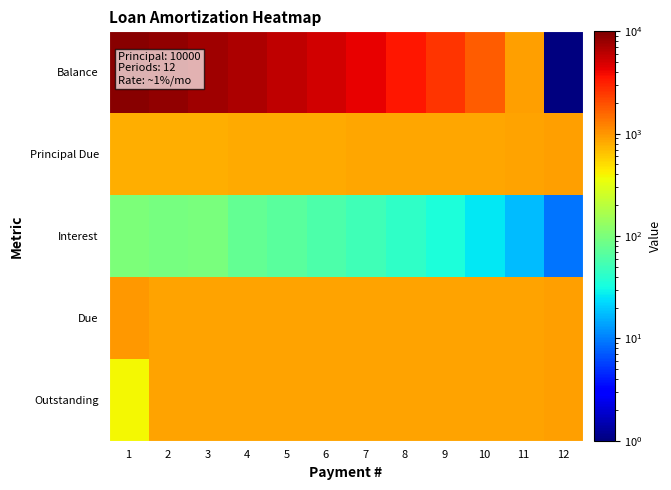

Reading right to left, what are all the values shown in this chart?

Balance: 12=0.0	11=897.7	10=1768.5	9=2630.7	8=3484.4	7=4329.6	6=5166.4	5=5994.9	4=6815.3	3=7627.5	2=8419.0	1=9211.5
Principal Due: 12=897.7	11=870.8	10=862.2	9=853.6	8=845.2	7=836.8	6=828.5	5=820.3	4=812.2	3=791.5	2=792.5	1=788.5
Interest: 12=9.0	11=17.7	10=26.3	9=34.8	8=43.3	7=51.7	6=60.0	5=68.2	4=76.3	3=97.0	2=96.0	1=100.0
Due: 12=906.7	11=888.5	10=888.5	9=888.5	8=888.5	7=888.5	6=888.5	5=888.5	4=888.5	3=888.5	2=888.5	1=988.5
Outstanding: 12=906.7	11=888.5	10=888.5	9=888.5	8=888.5	7=888.5	6=888.5	5=888.5	4=888.5	3=888.5	2=888.5	1=388.5